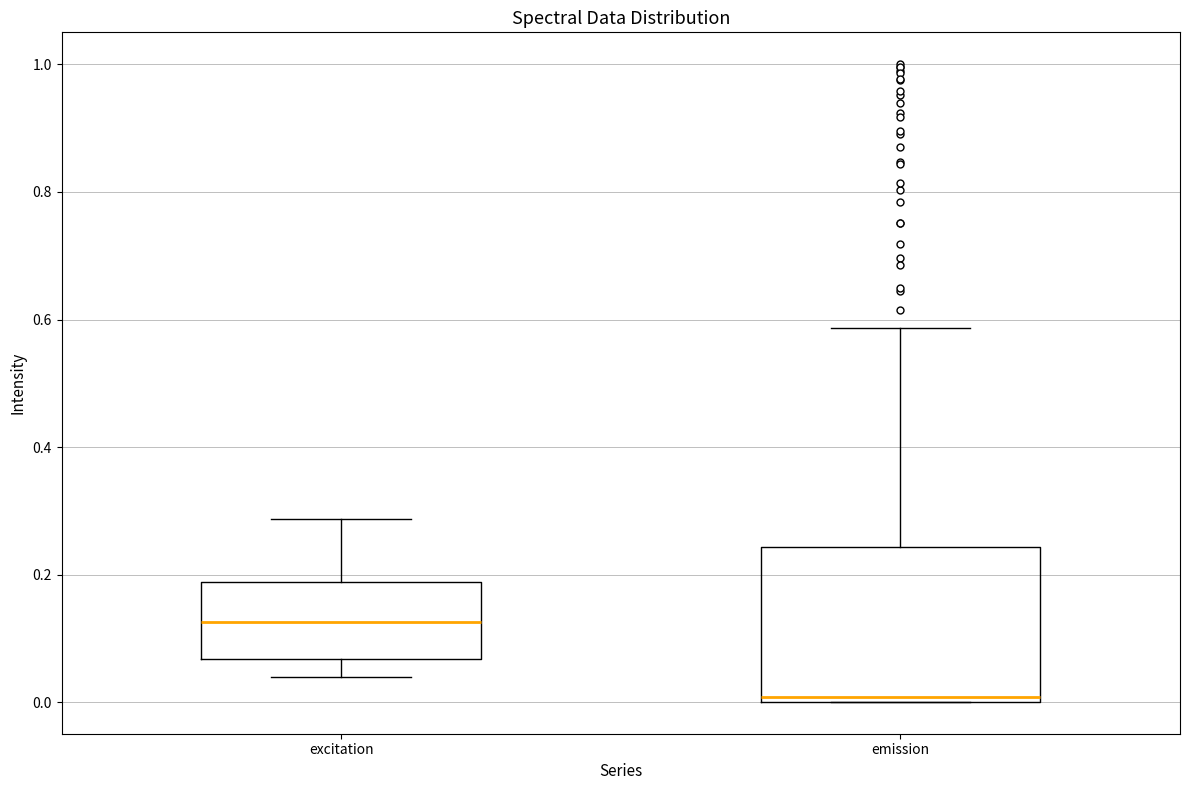

Which box is the tallest, from its lower edge to its upper edge?

emission